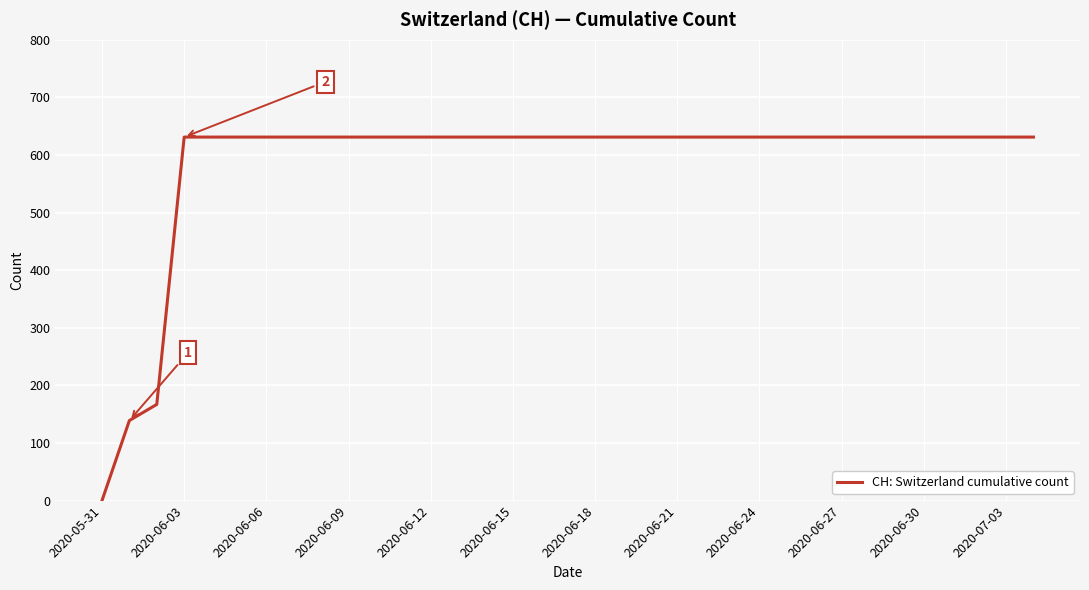

What is the difference between the second highest and minimum values?

631